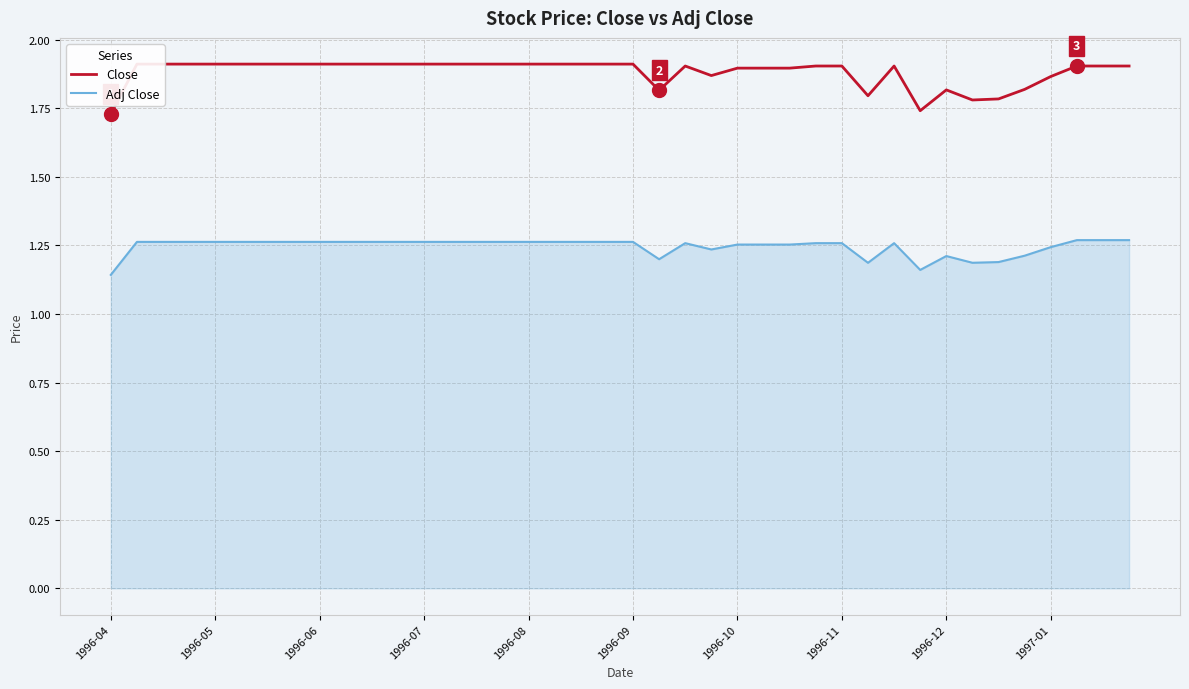

At which category is the sum across all series the highest?

1996-05